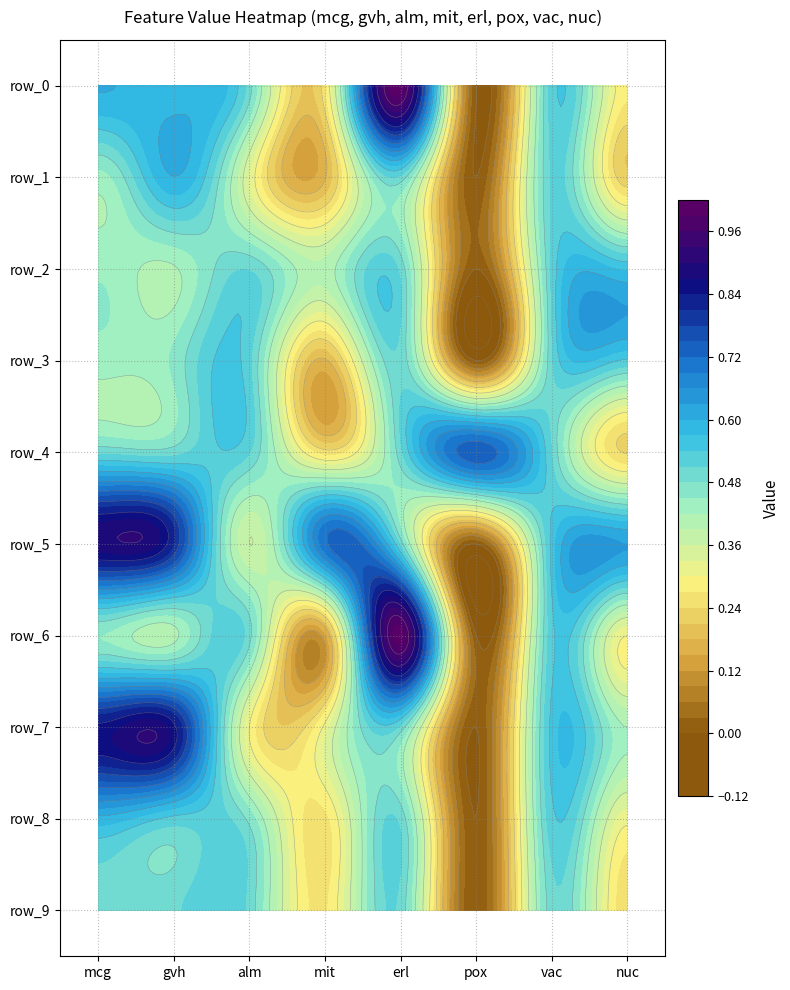

How many data points in row_9 are above 0?

7